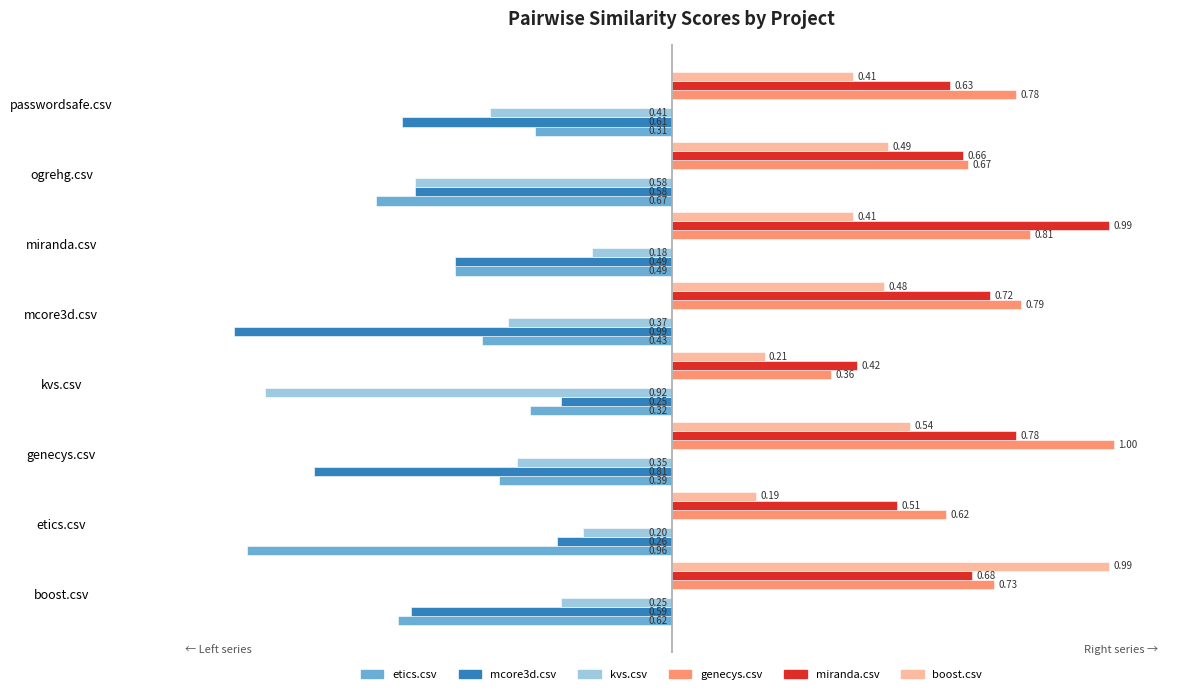

Which series changed the most between boost.csv and mcore3d.csv?

boost.csv